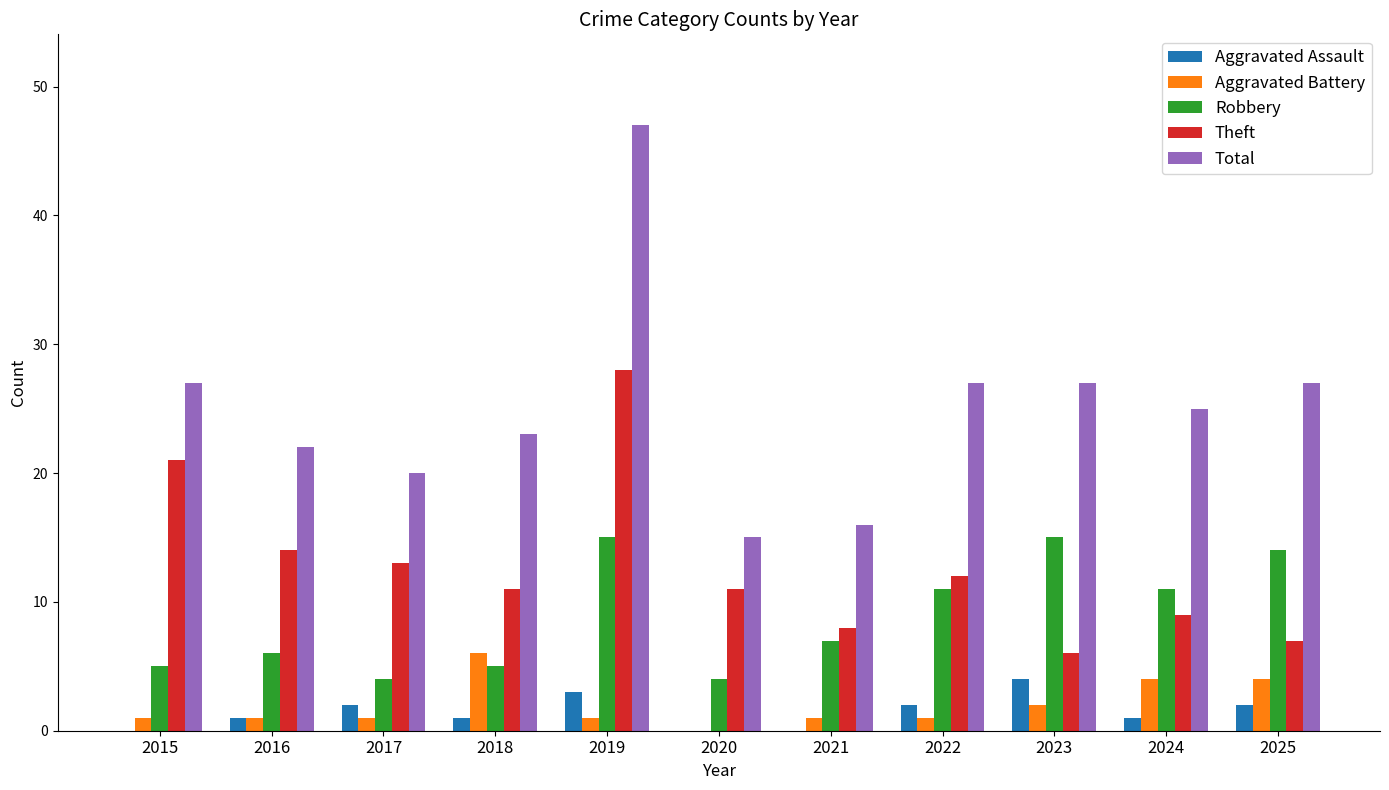

What is the highest value of the Robbery series?

15